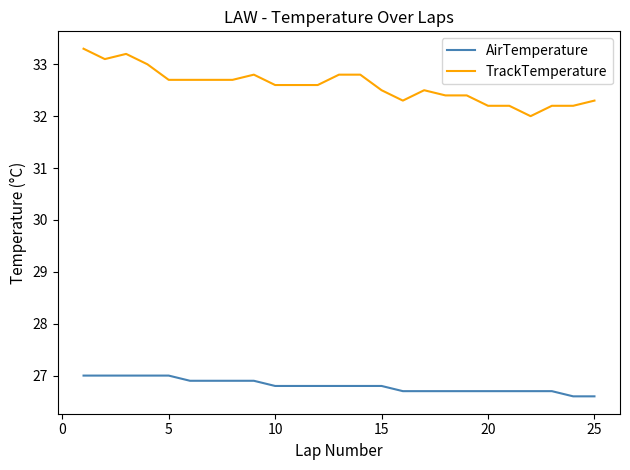

What is the highest value of the AirTemperature series?

27.0